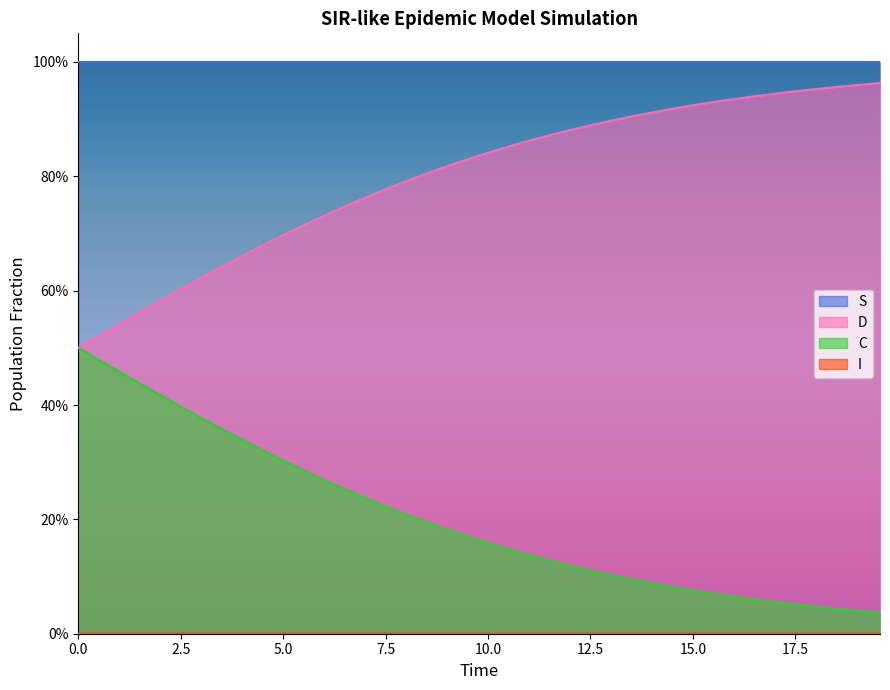

True or false: I and S intersect in this chart.

False